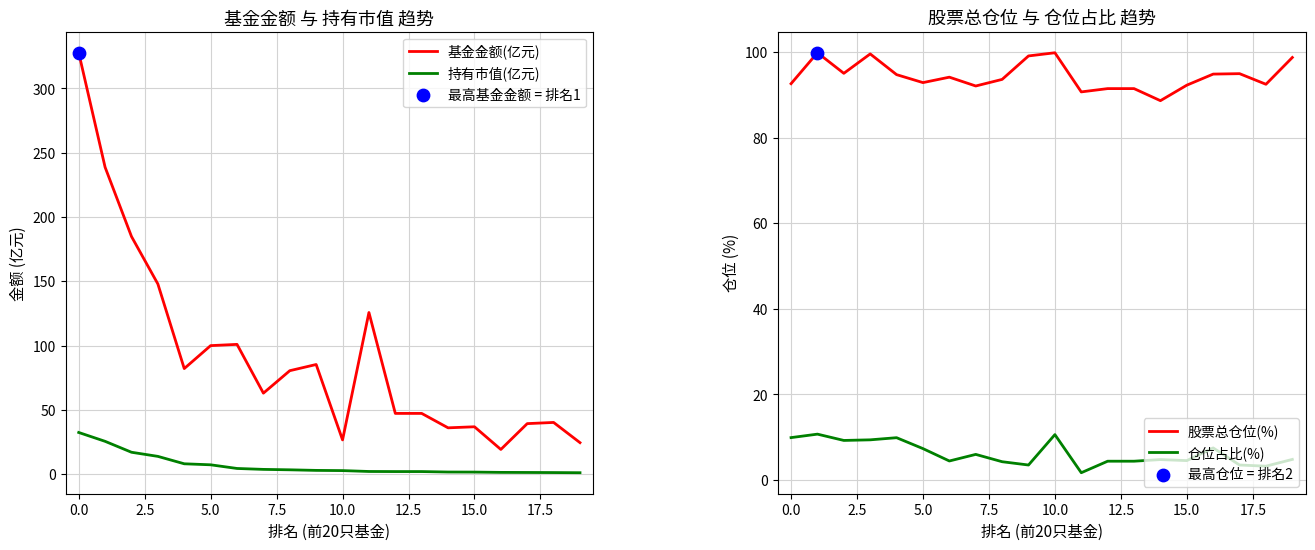

Which series has the largest Y range (max minus min)?

基金金额(亿元)